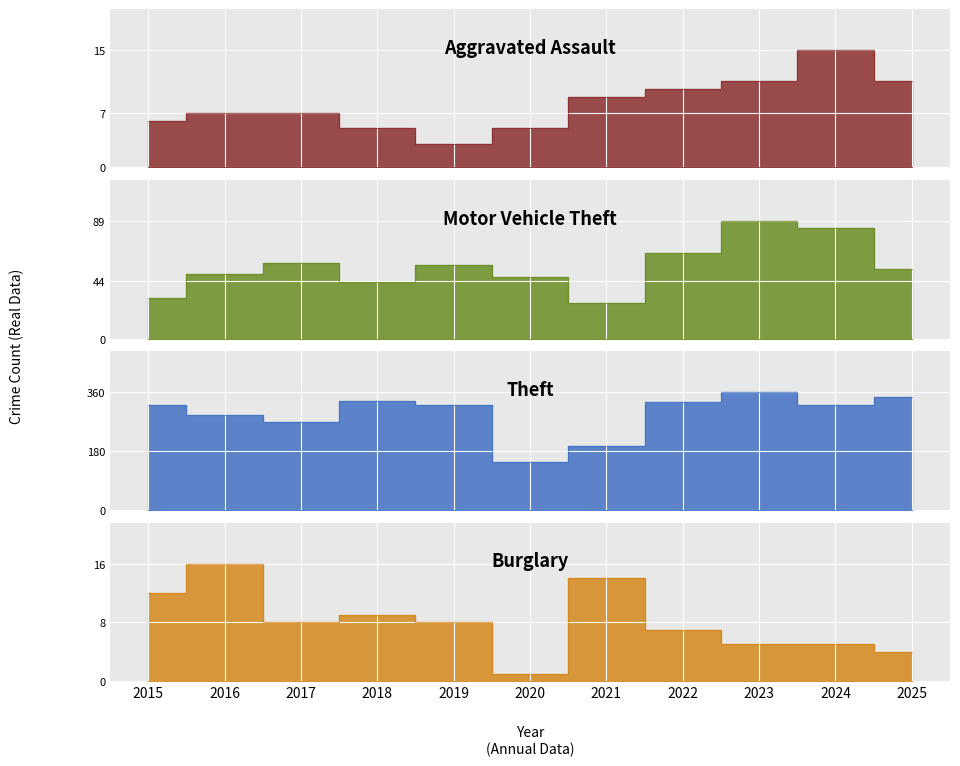

Where is Theft nearest to the value 253?

2017